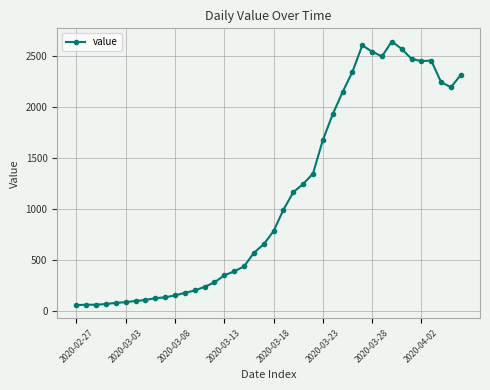

What is the sum of all values?

44950